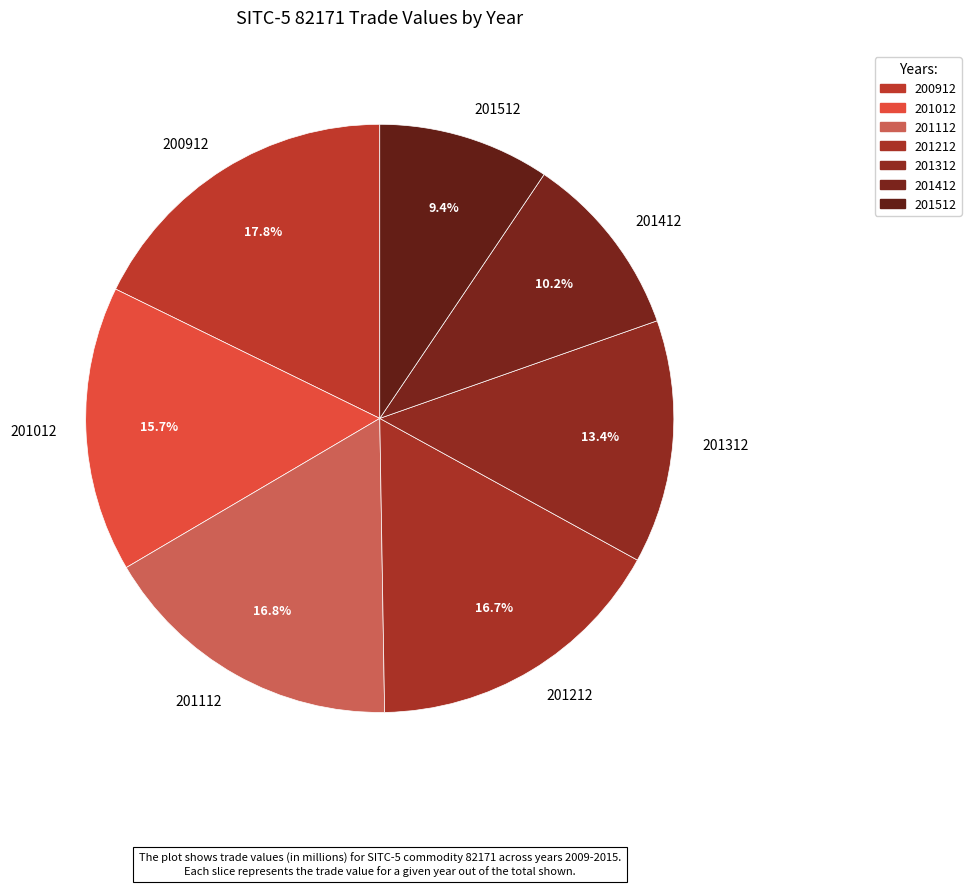

Does 200912 represent more than half of the total?

No